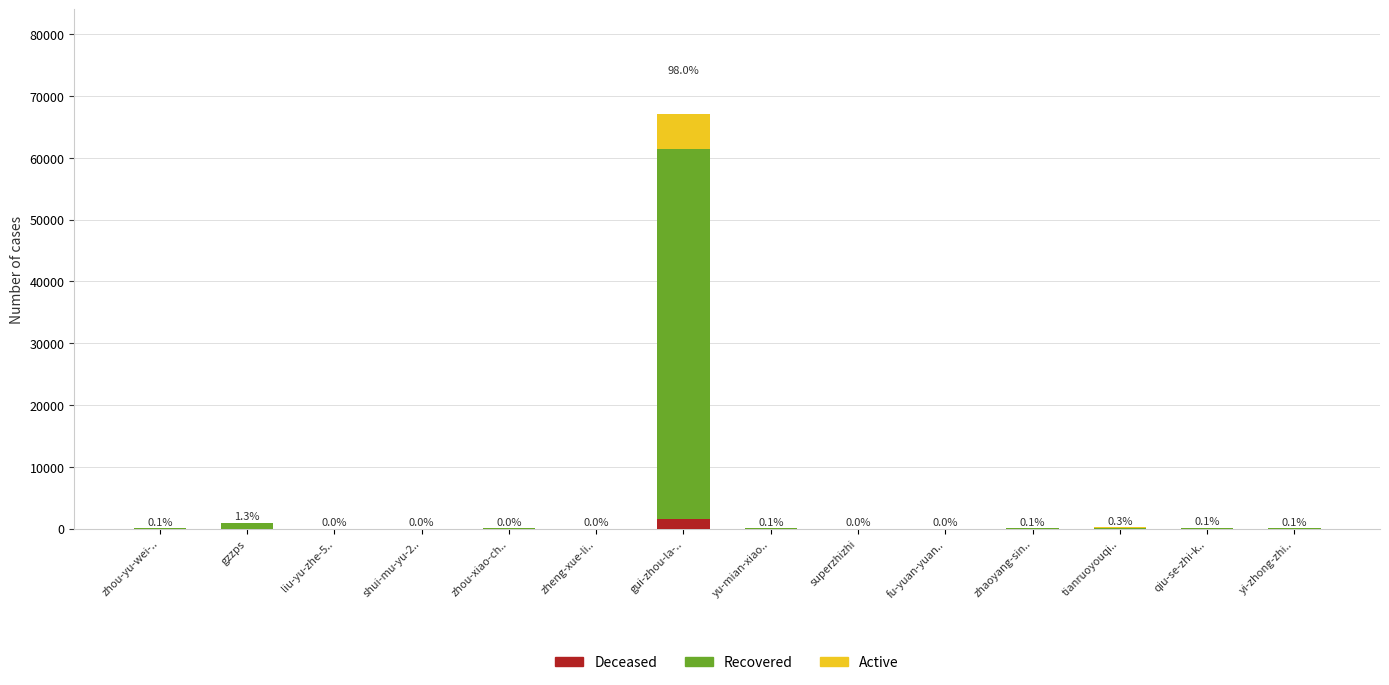

At which category is the sum across all series the highest?

gui-zhou-la-..